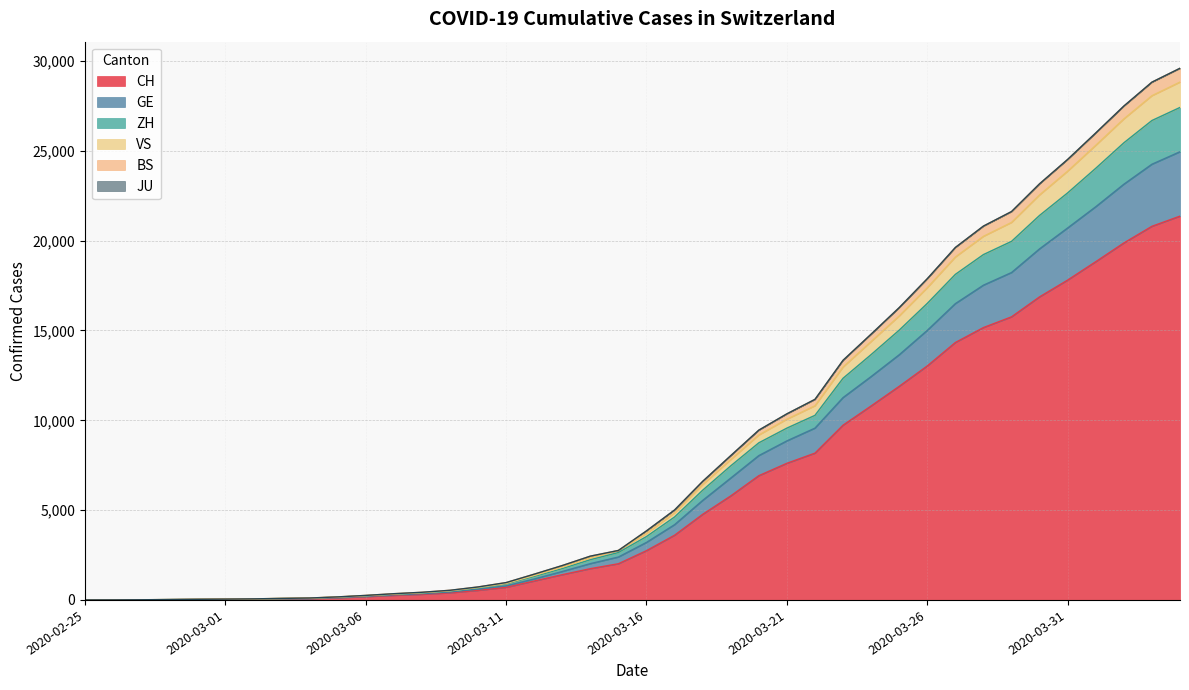

True or false: GE has more than 0 interior local peaks.

False